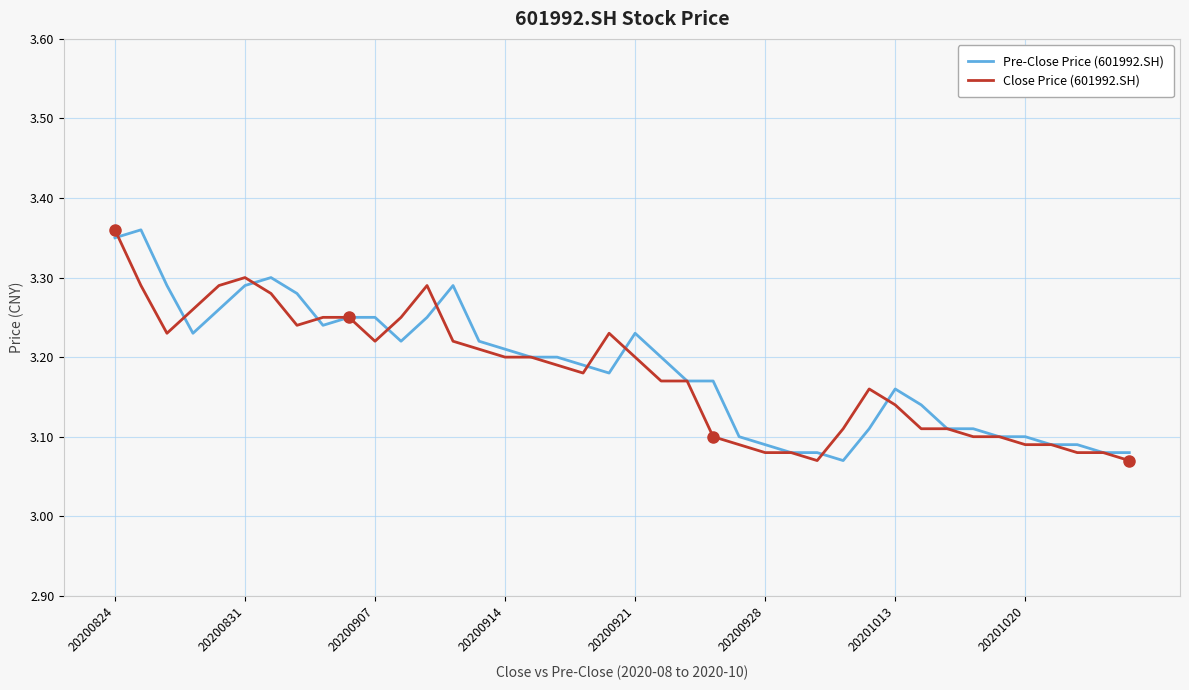

Reading left to right, what are all the values shown in this chart?

Pre-Close Price (601992.SH): 3.4	3.4	3.3	3.2	3.3	3.3	3.3	3.3	3.2	3.2	3.2	3.2	3.2	3.3	3.2	3.2	3.2	3.2	3.2	3.2	3.2	3.2	3.2	3.2	3.1	3.1	3.1	3.1	3.1	3.1	3.2	3.1	3.1	3.1	3.1	3.1	3.1	3.1	3.1	3.1
Close Price (601992.SH): 3.4	3.3	3.2	3.3	3.3	3.3	3.3	3.2	3.2	3.2	3.2	3.2	3.3	3.2	3.2	3.2	3.2	3.2	3.2	3.2	3.2	3.2	3.2	3.1	3.1	3.1	3.1	3.1	3.1	3.2	3.1	3.1	3.1	3.1	3.1	3.1	3.1	3.1	3.1	3.1